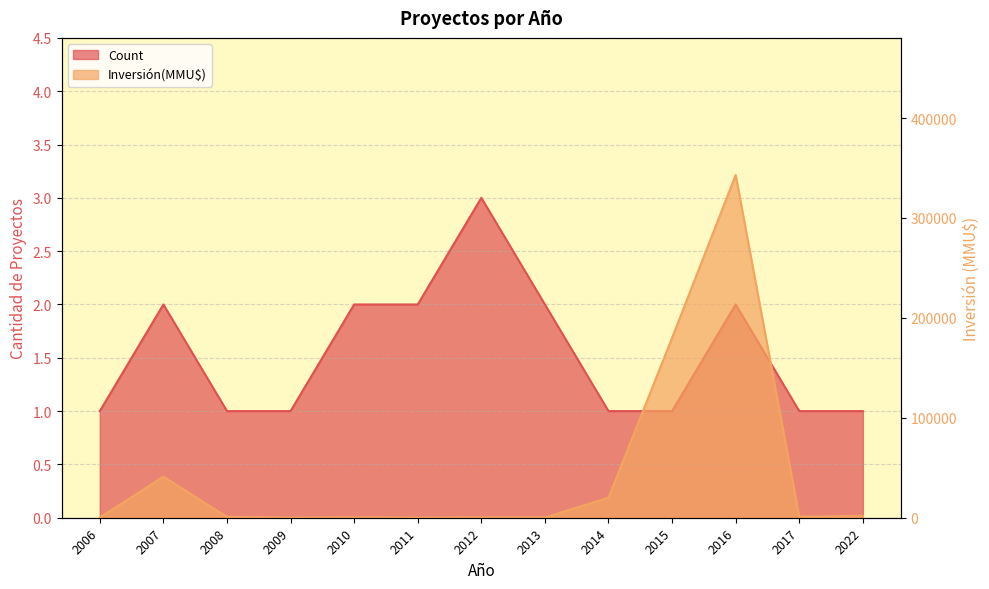

True or false: Count and Inversión(MMU$) cross at least once.

True